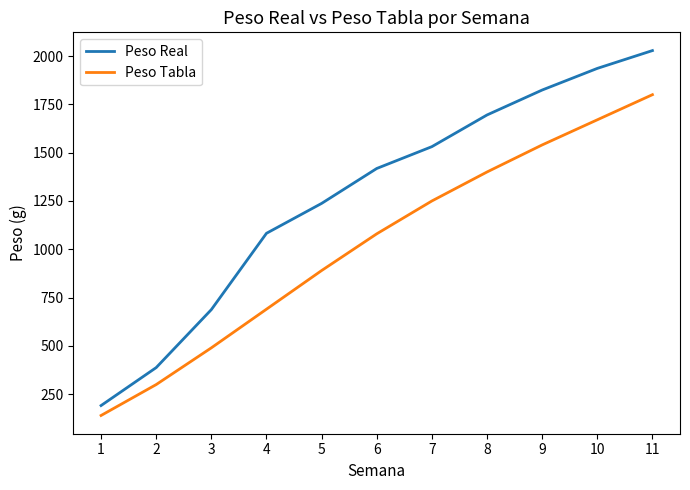

The Peso Tabla series shows 1540.0 at 9. True or false?

True